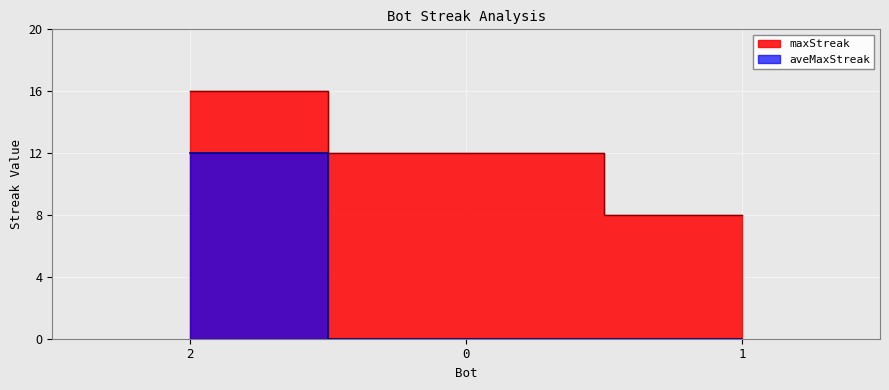

What is the difference between the maxStreak values at 2 and 0?

4